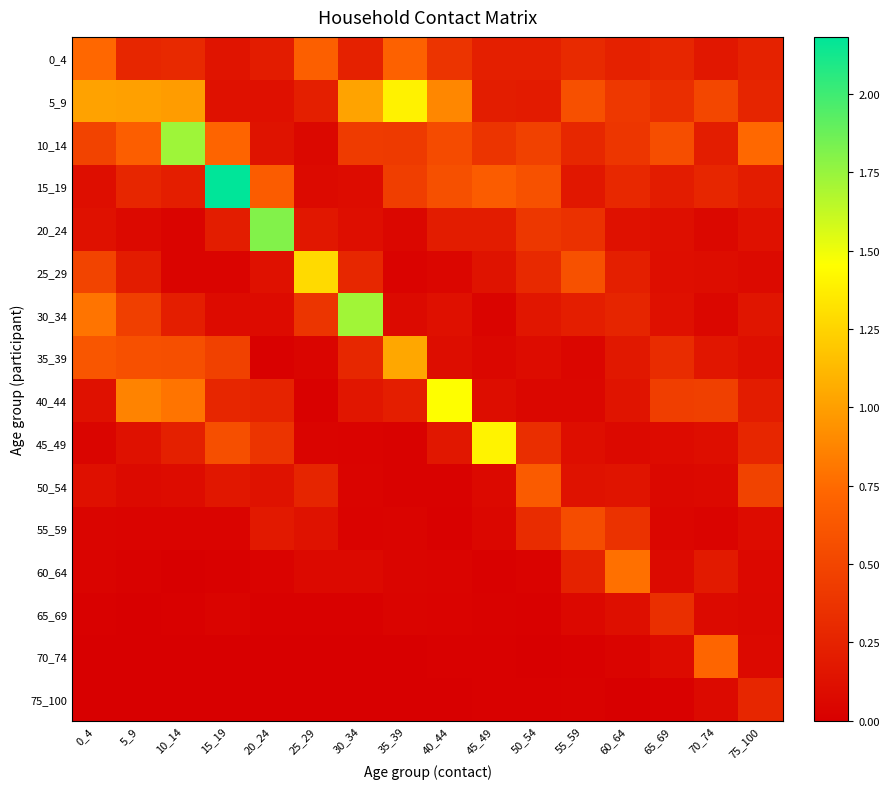

Which series changed the most between 10_14 and 50_54?

10_14